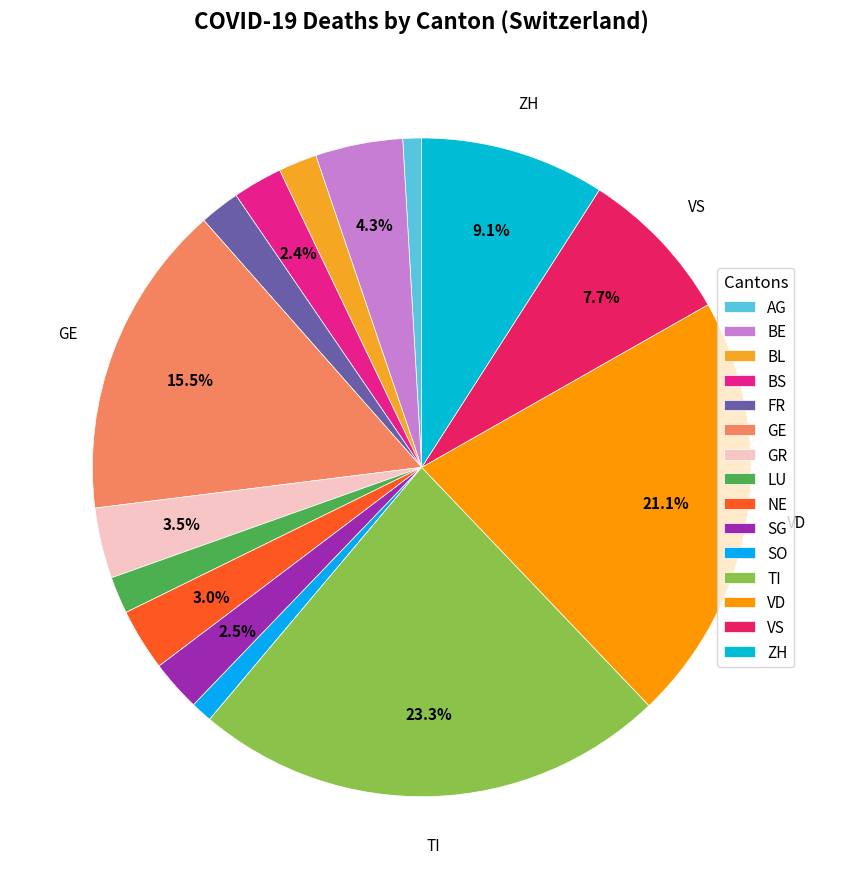

Does BS account for over 50% of the chart?

No